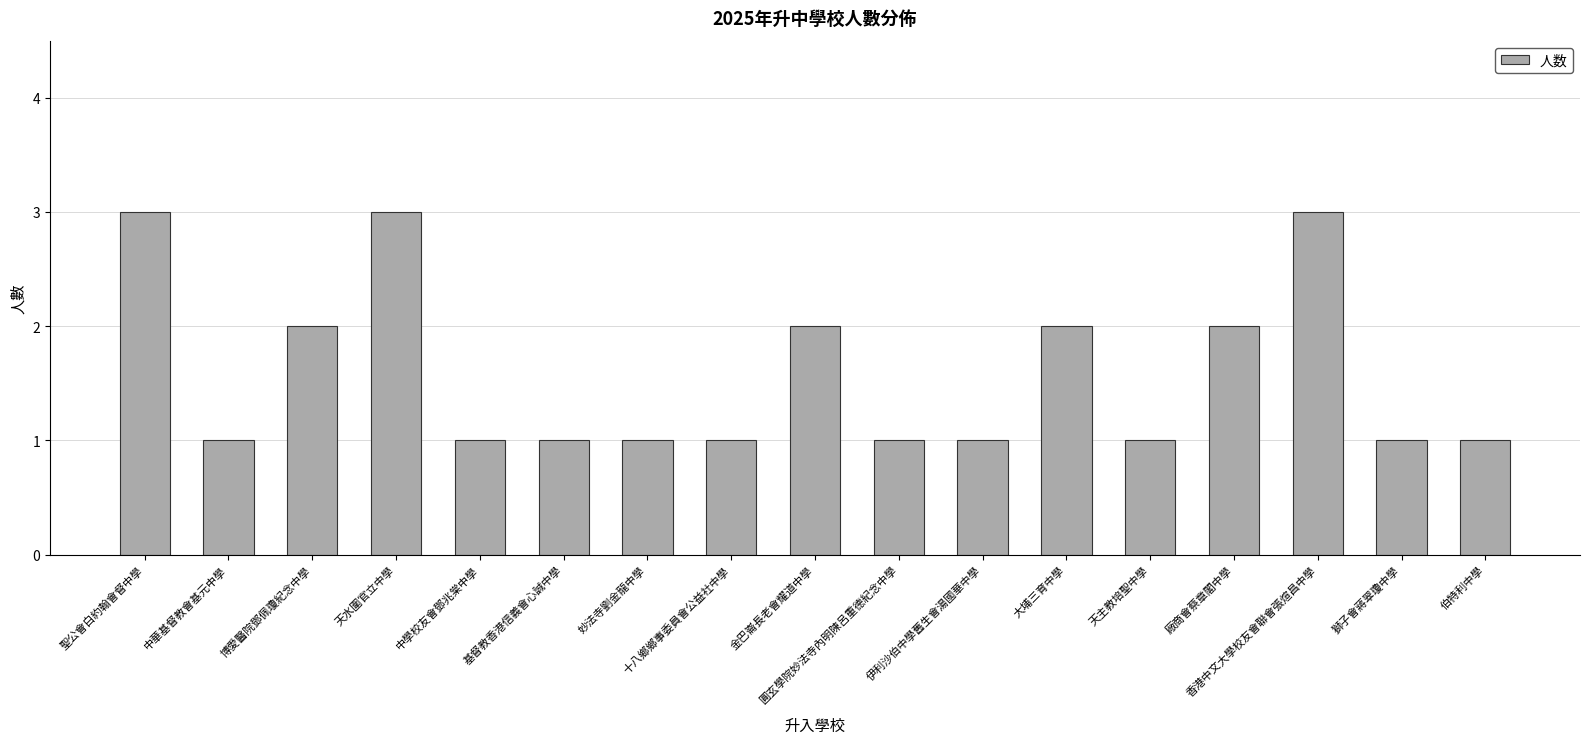

What is the average value?

2